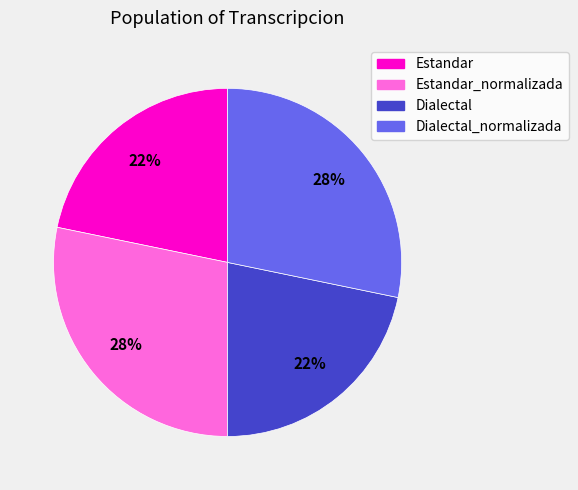

To the nearest percent, what is the difference between the largest and smallest slice percentages?

6%